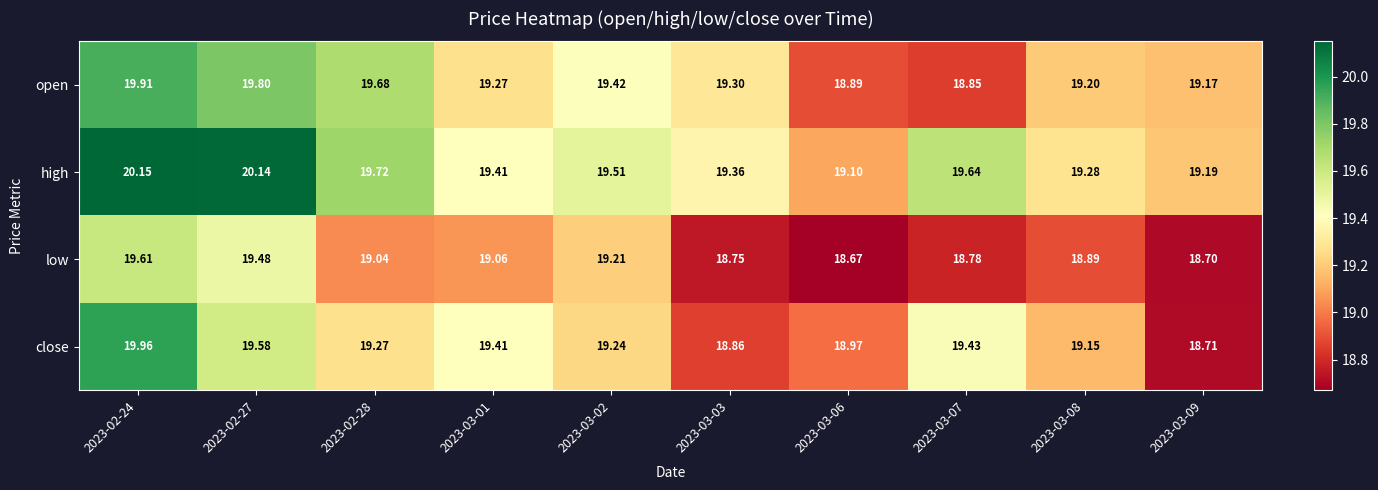

List the series in order of their peak value, highest first.

high, close, open, low